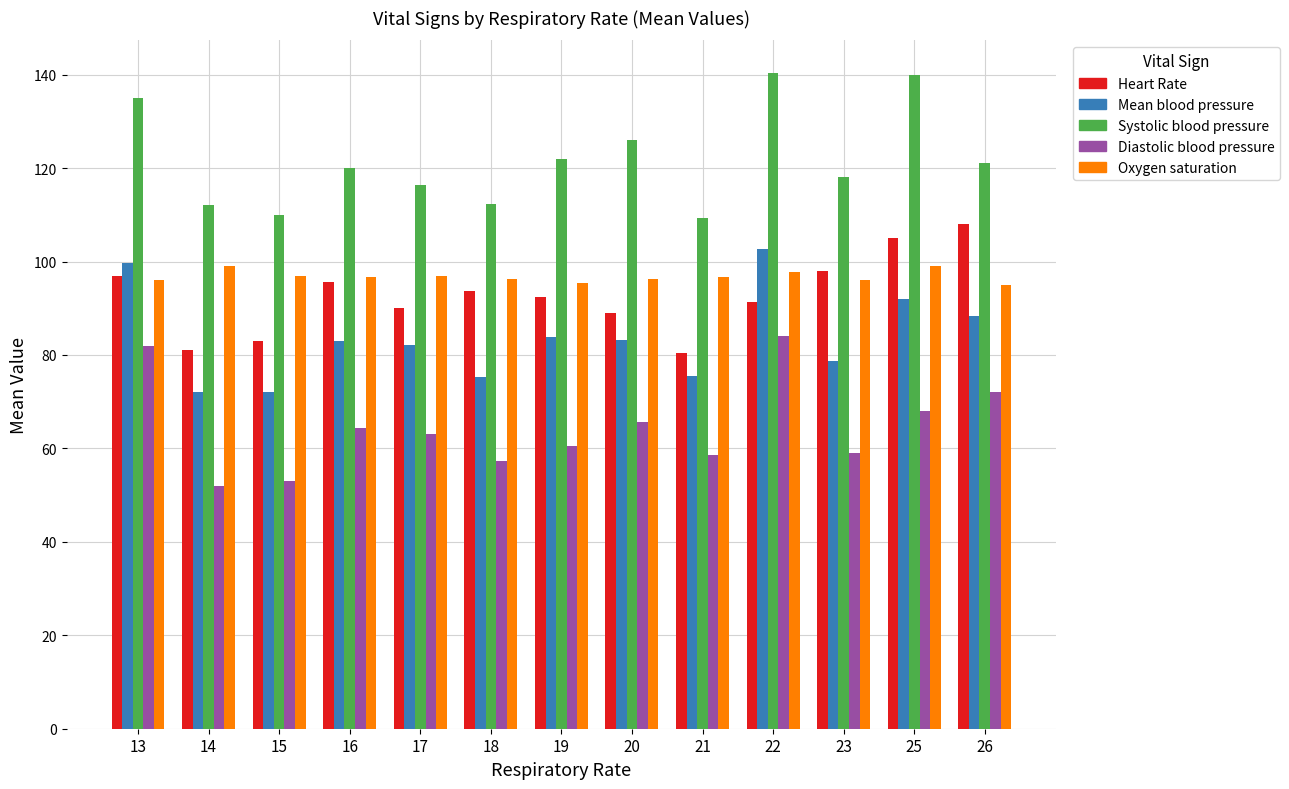

At which category is the sum across all series the highest?

22